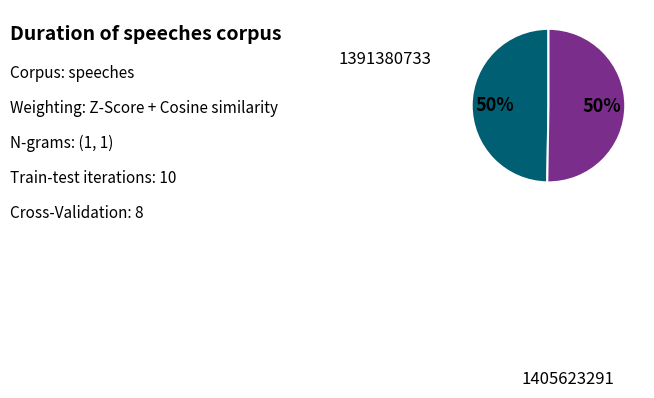

Do 1391380733 and 1405623291 together represent more than half of the pie?

Yes